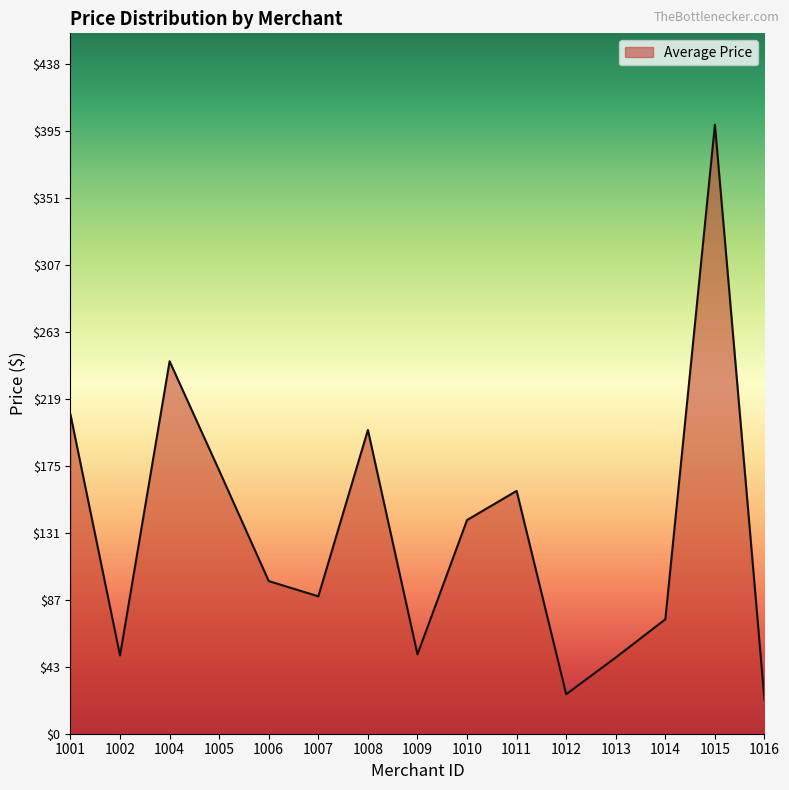

What is the ratio of the value at 1015 to the value at 1002?

7.8